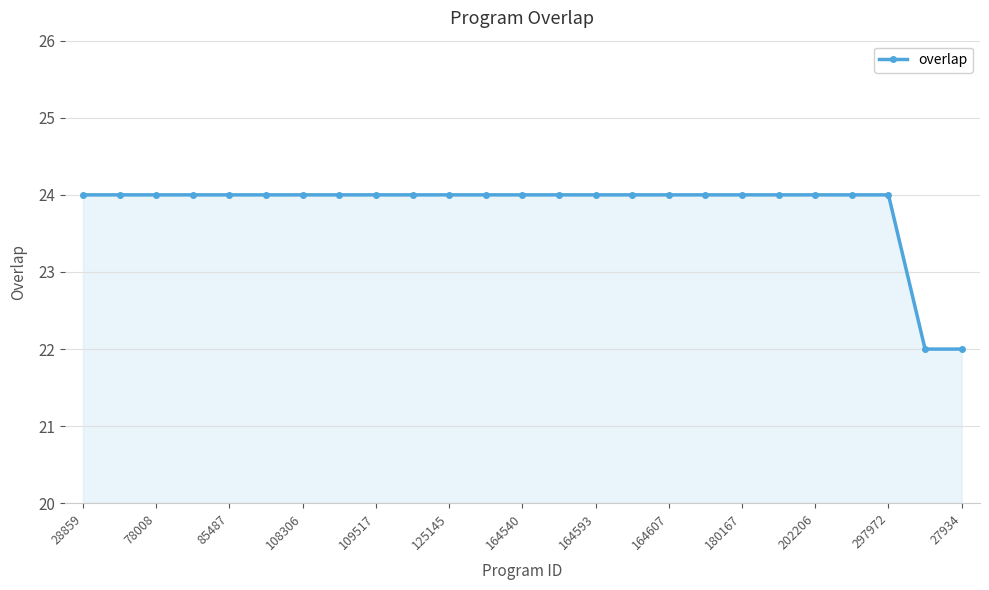

How many data points does each series have?

25